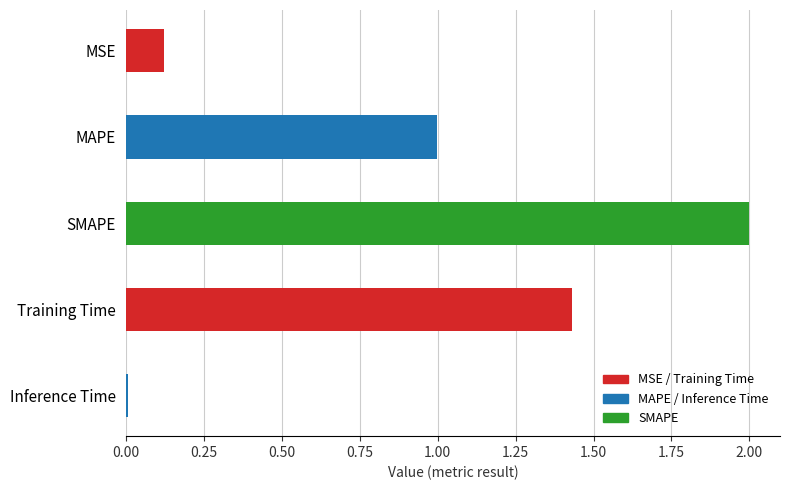

What is the value of the 2nd bar from the left?

1.0